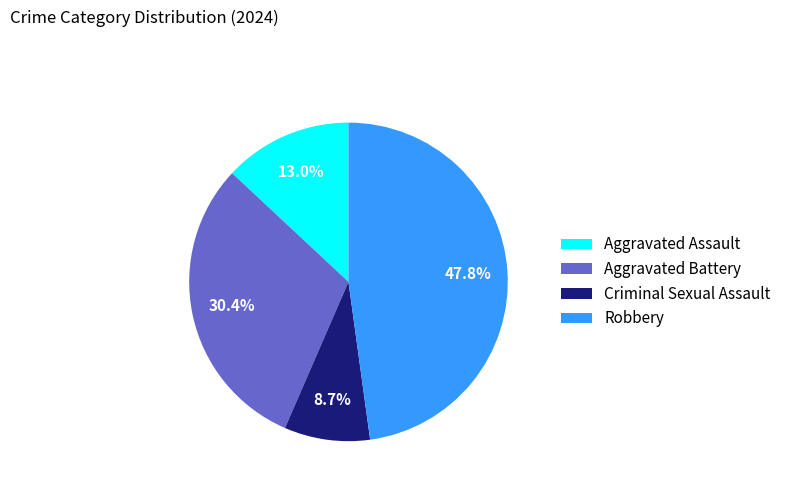

Is there any slice that represents more than half of the pie?

No